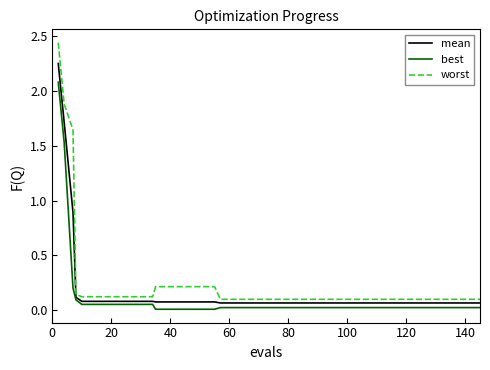

True or false: worst and best cross at least once.

False